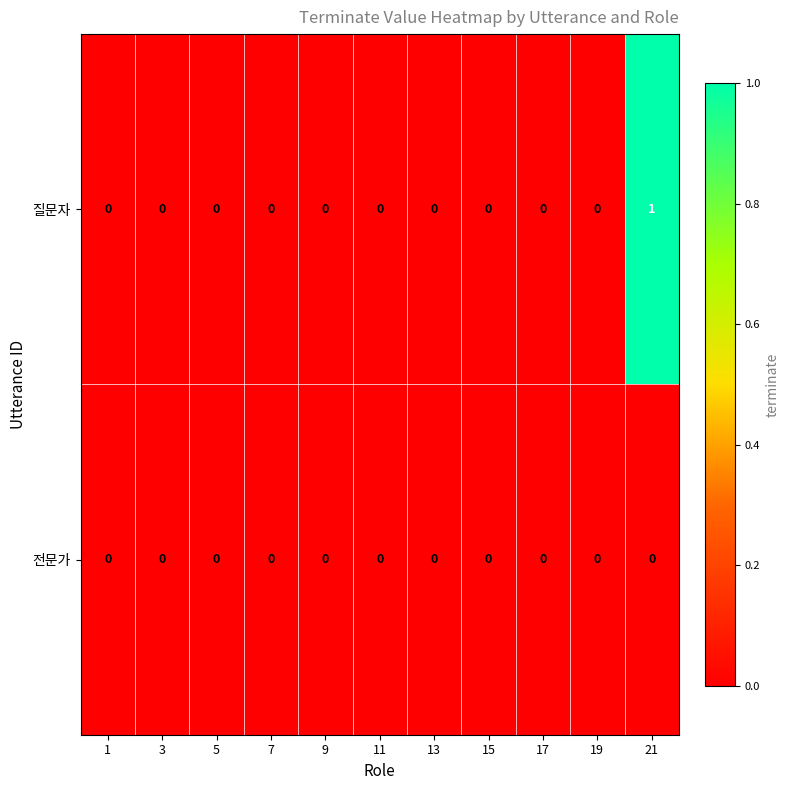

True or false: 질문자 has a value of -1 at 13.

False